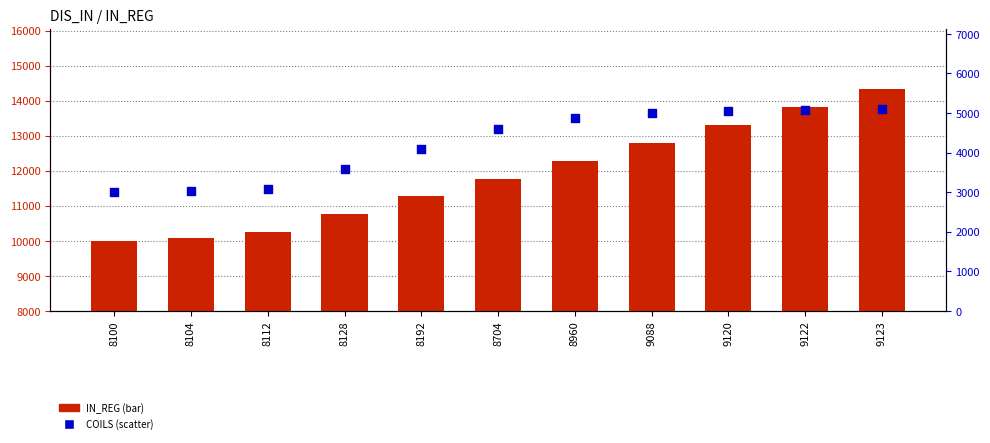

What are all the series names shown in the legend?

IN_REG, COILS